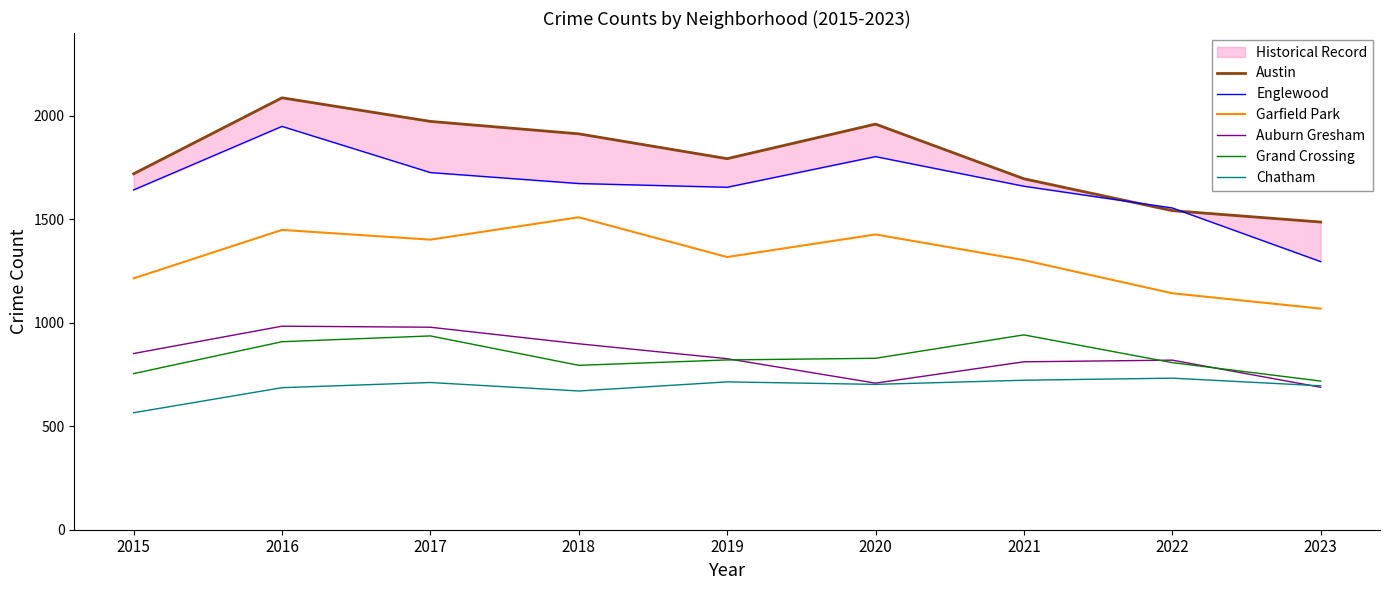

True or false: Grand Crossing has a value of 941 at 2021.

True